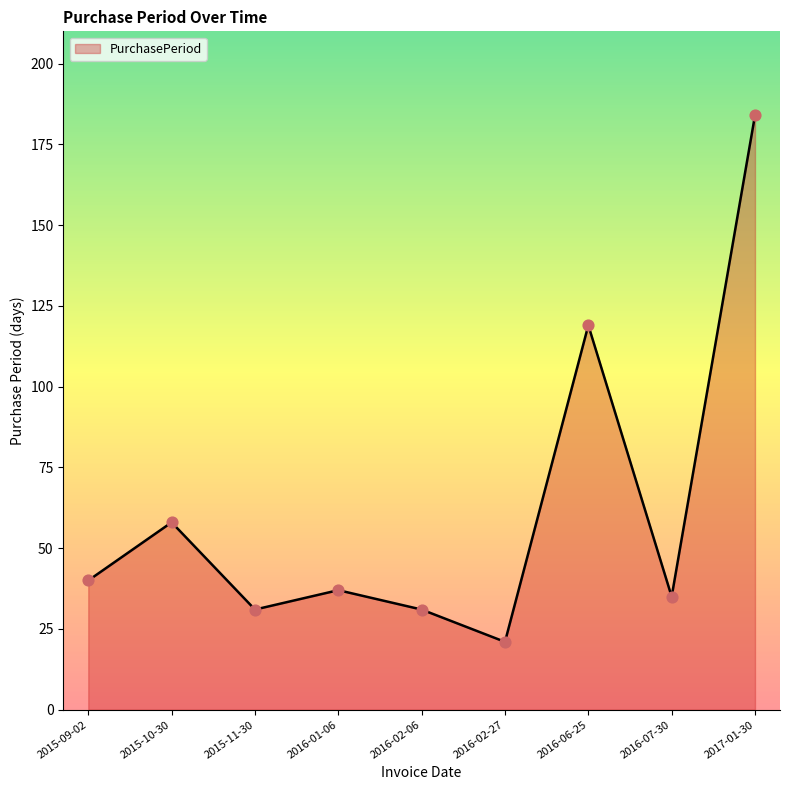

What is the change in value from 2016-01-06 to 2016-02-06?

-6